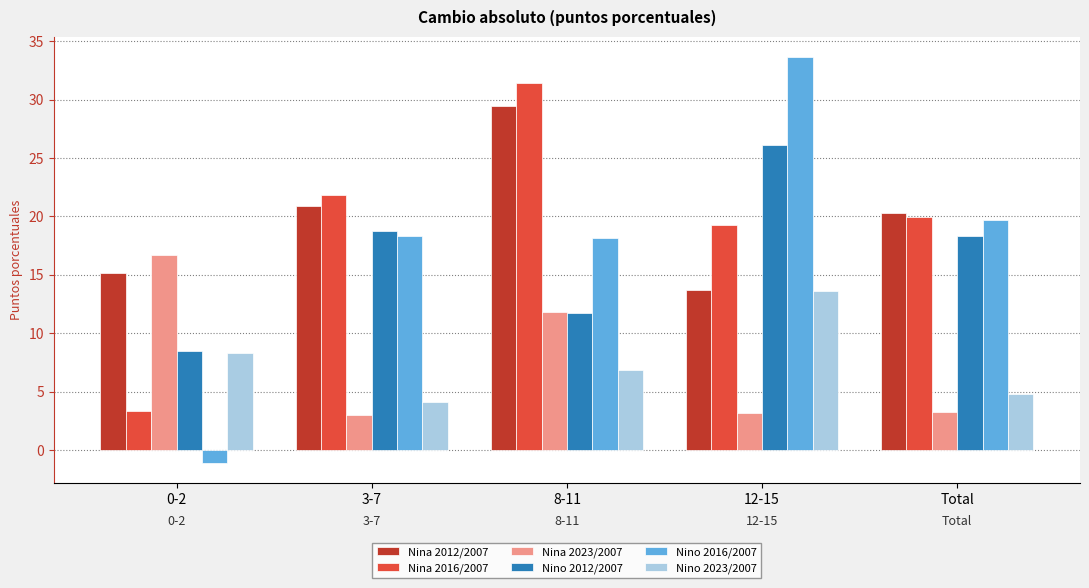

Is the value of Nina 2016/2007 at Total greater than the value of Nina 2023/2007 at 8-11?

Yes